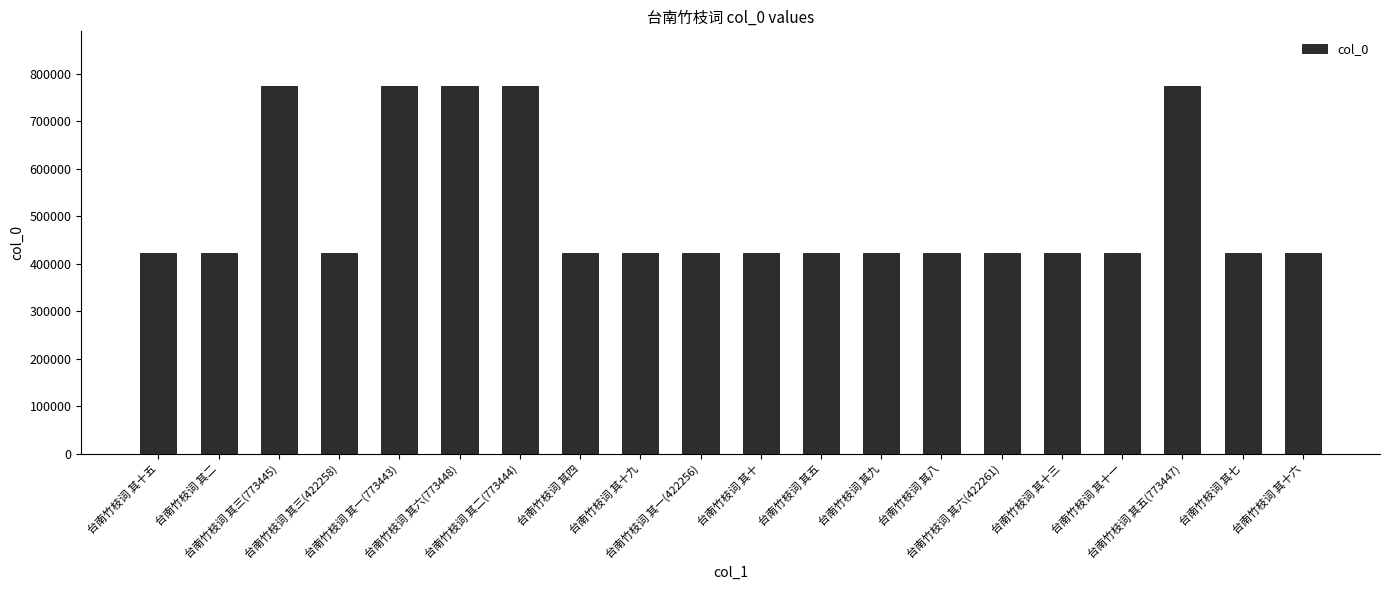

What is the value of the 2nd bar from the left?

422257